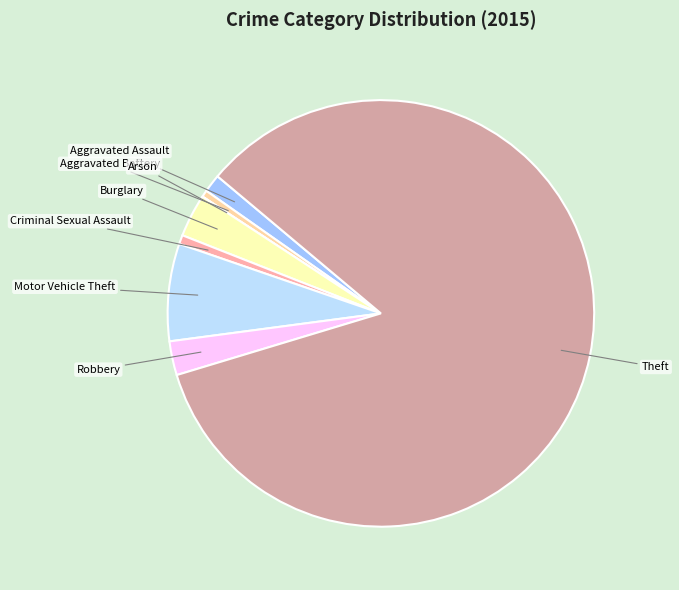

Does any single category account for the majority?

Yes